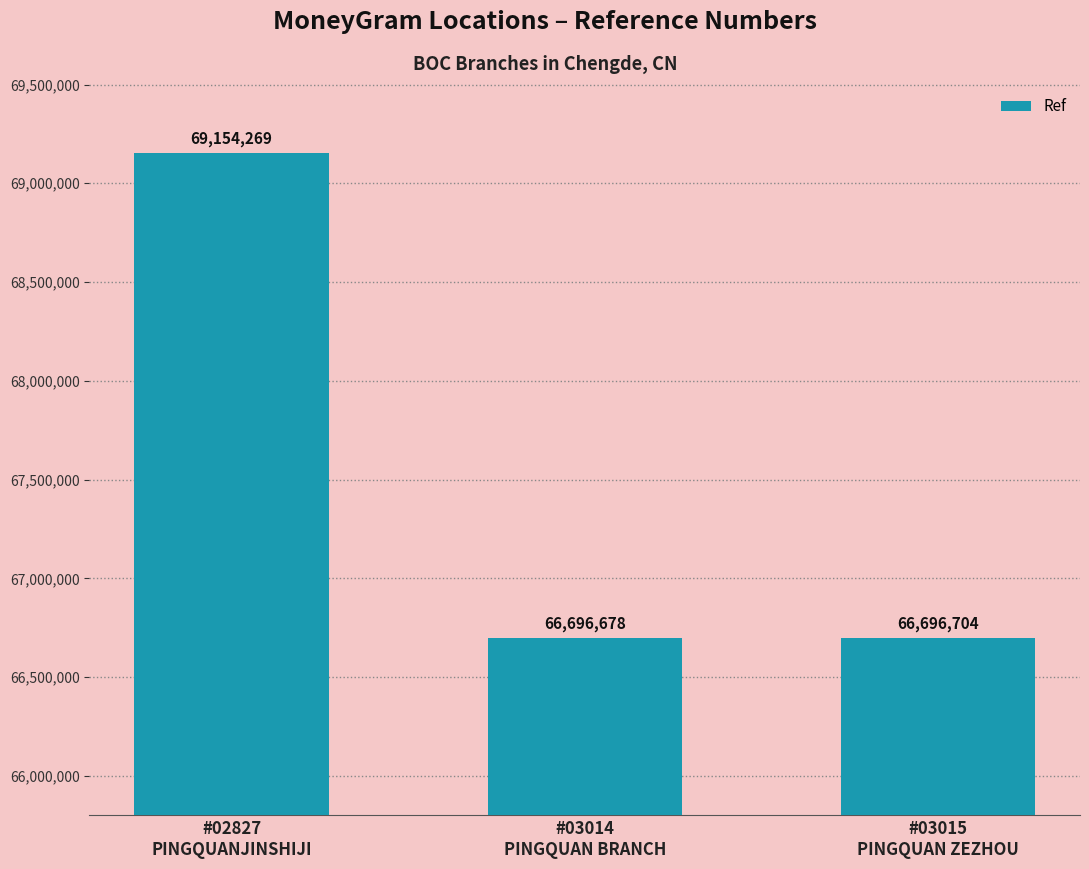

What is the greatest value displayed?

69154269